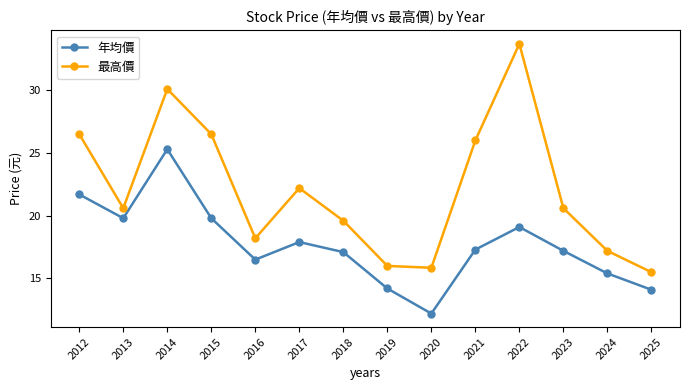

Which label corresponds to the smallest value in the chart?

2020